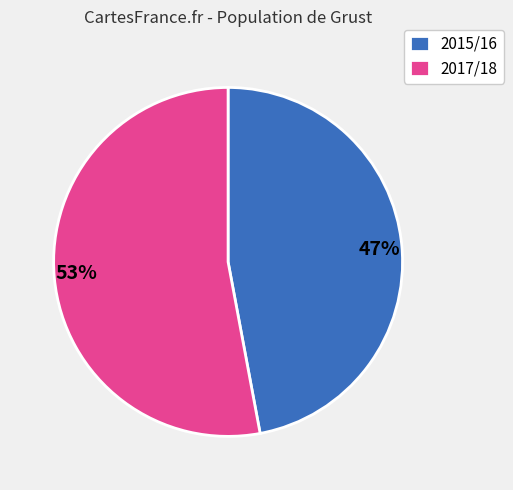

The 2017/18 slice represents 67% of the pie. True or false?

False